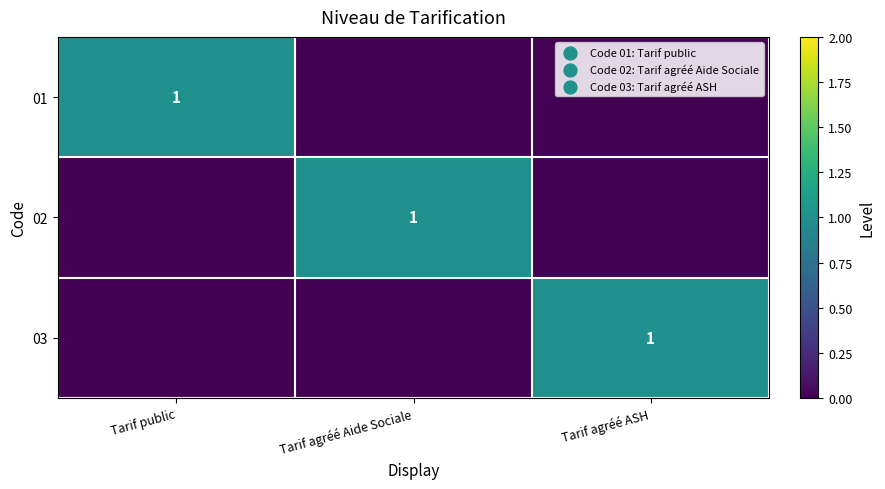

The 03 series shows 0 at Tarif agréé ASH. True or false?

False